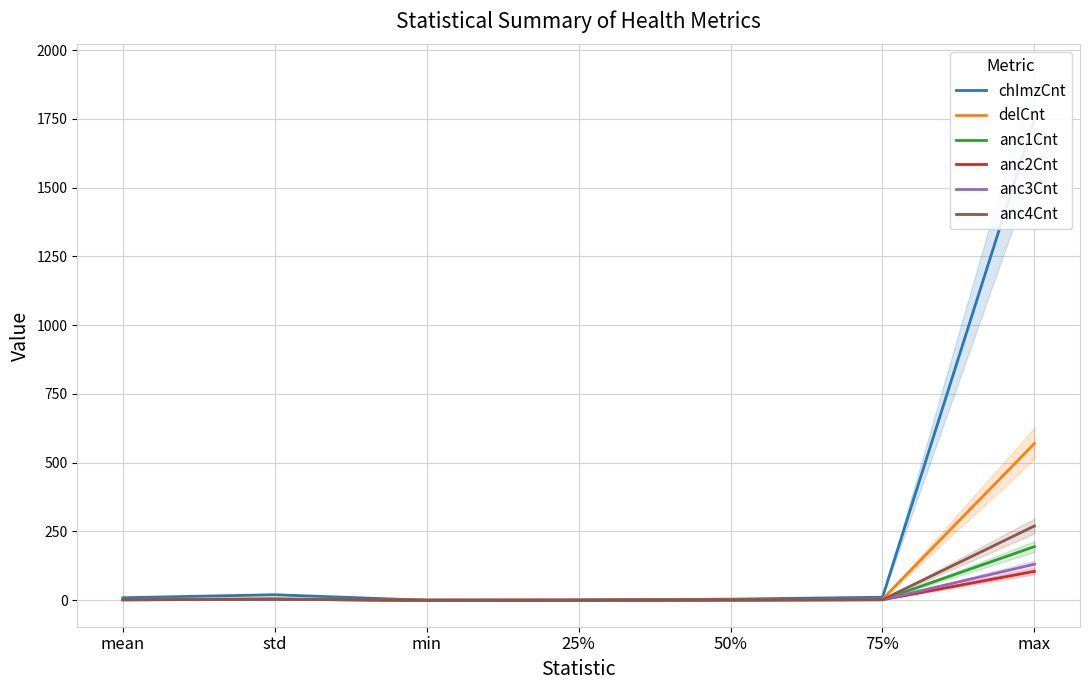

True or false: anc3Cnt and chImzCnt cross at least once.

False